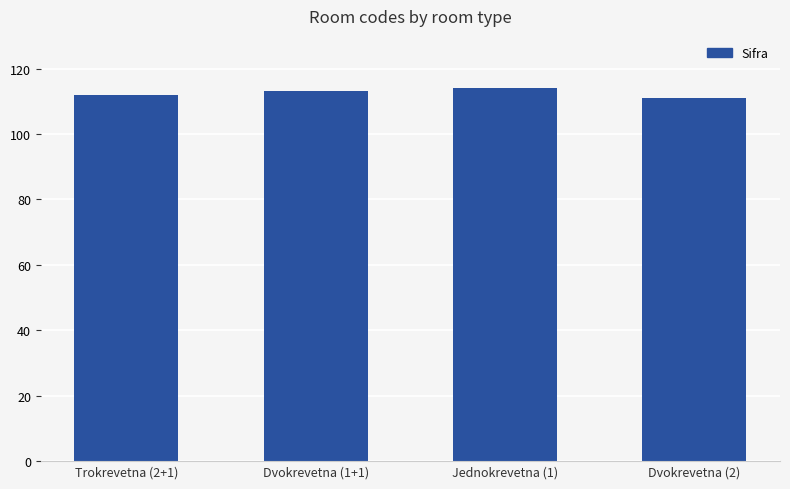

True or false: the data shows 178 at Jednokrevetna (1).

False